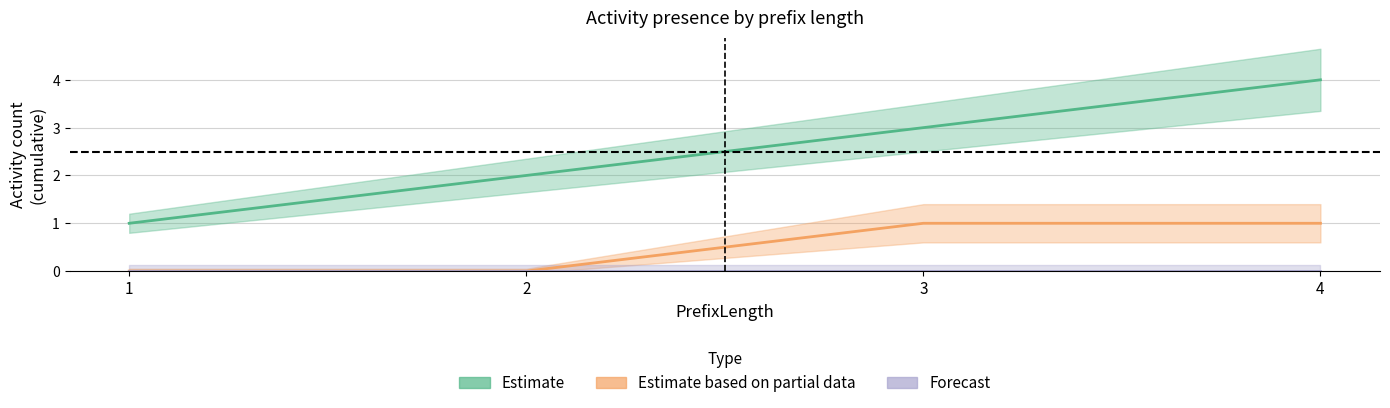

Which category has the highest value across all series?

4